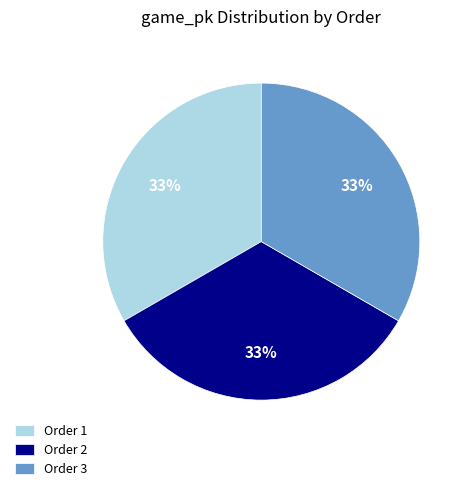

Does Order 1 account for over 50% of the chart?

No